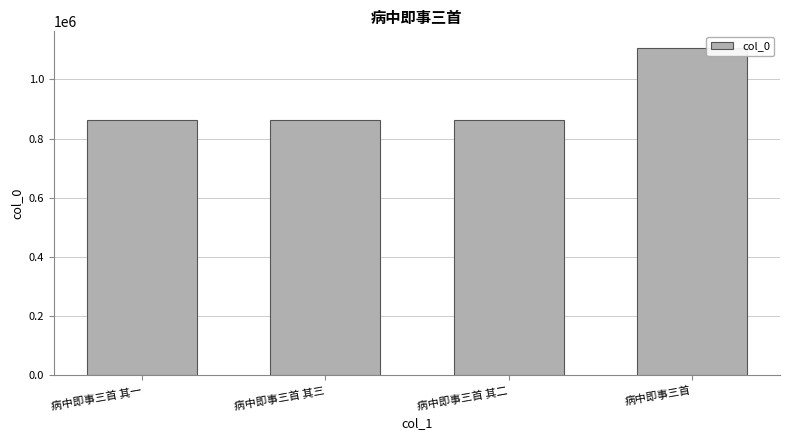

The chart shows a value of 861701 at 病中即事三首 其一. True or false?

True